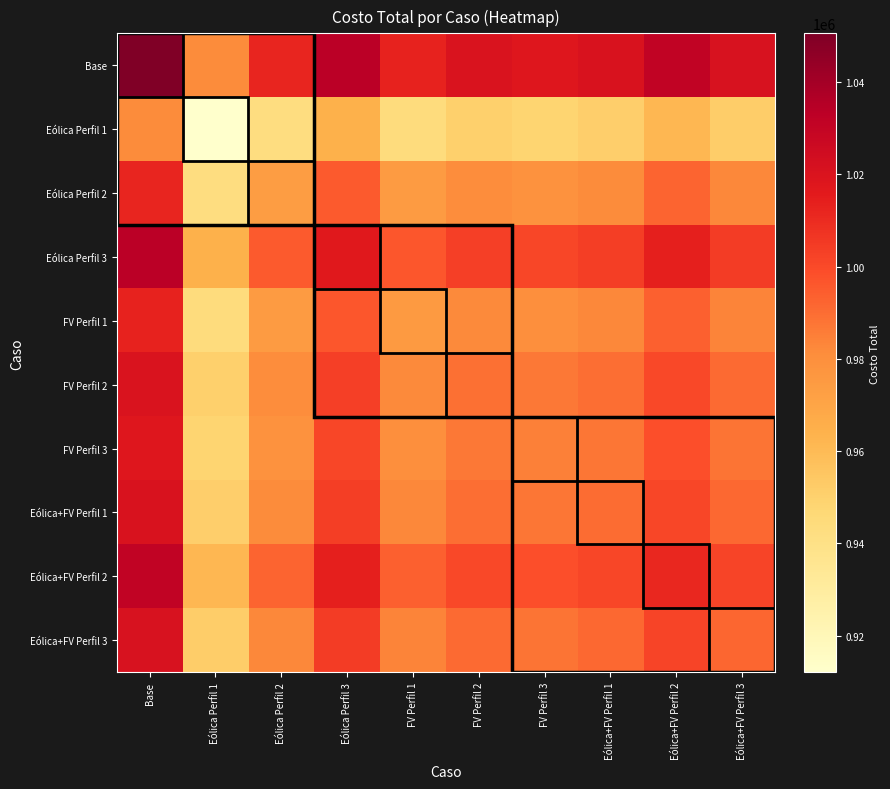

Which series has the largest total across all categories?

Base